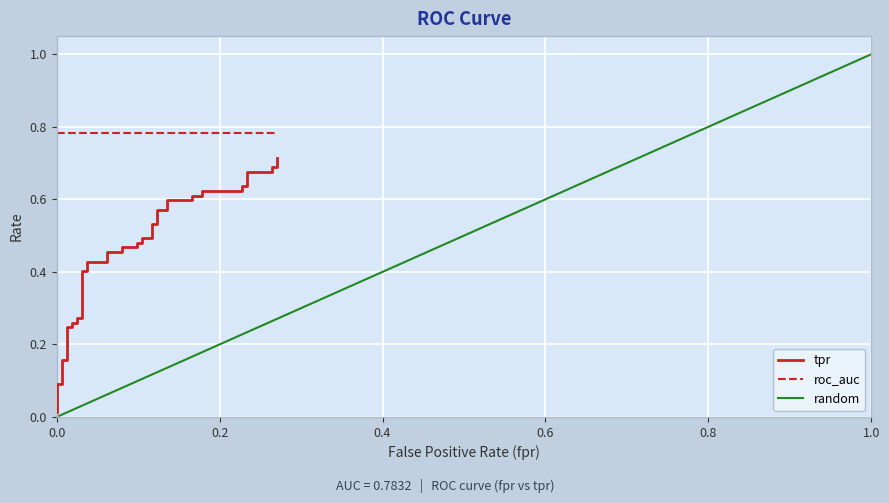

What is the sum of all values?

18.1